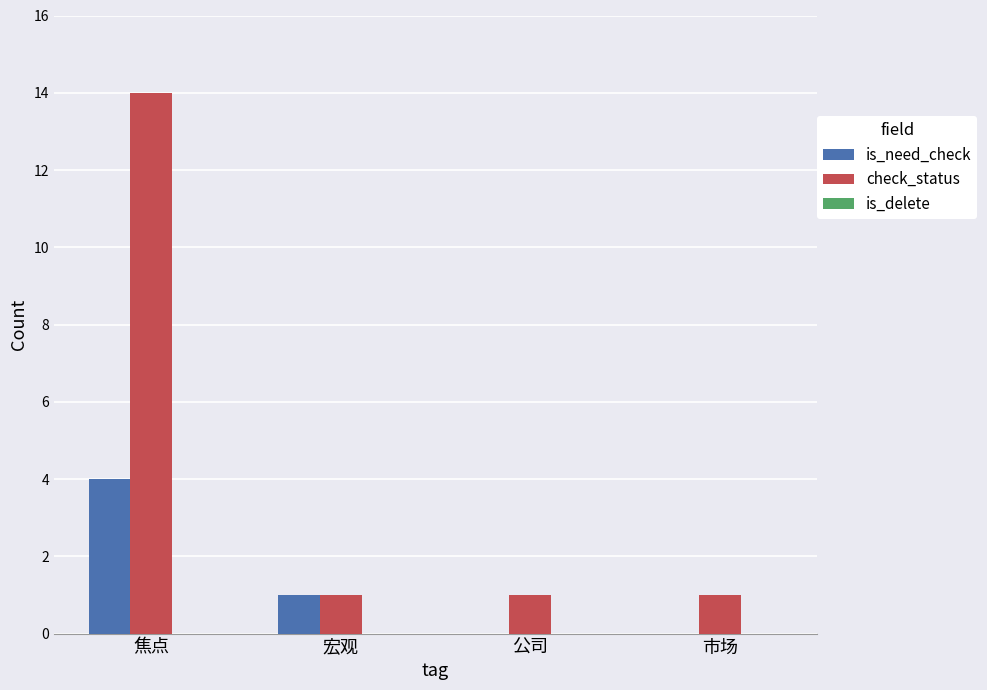

At which label does is_need_check reach its peak?

焦点